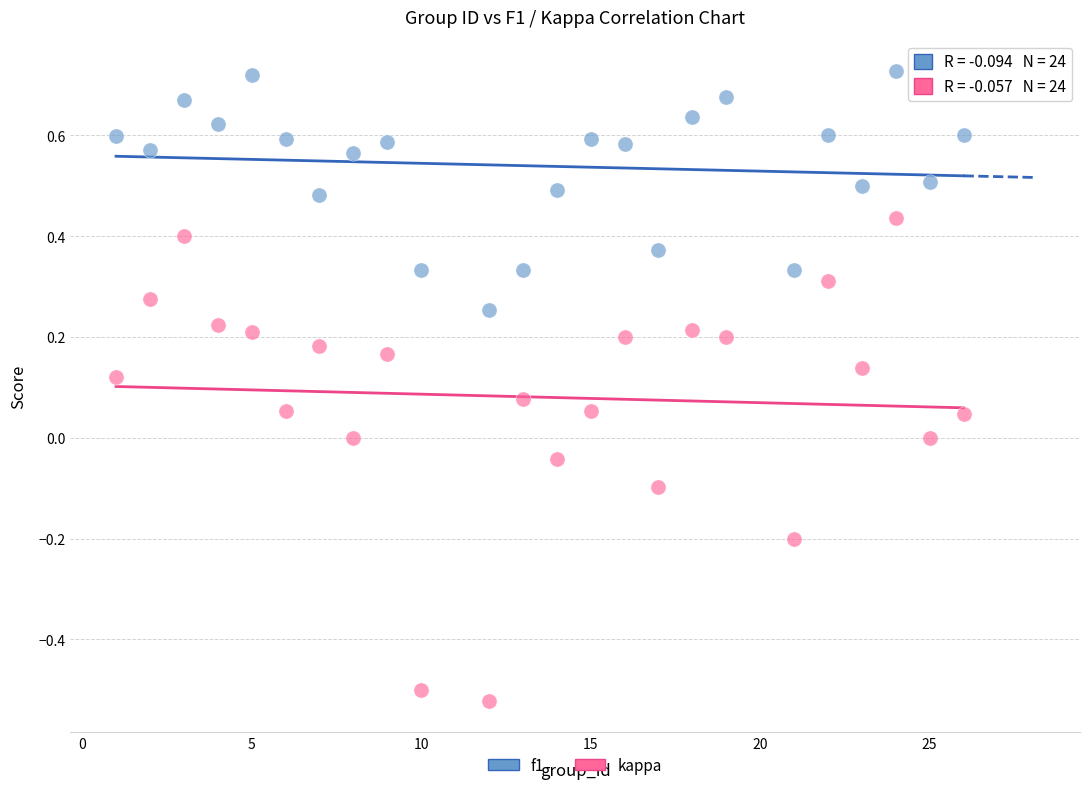

What are all the series names shown in the legend?

f1, kappa